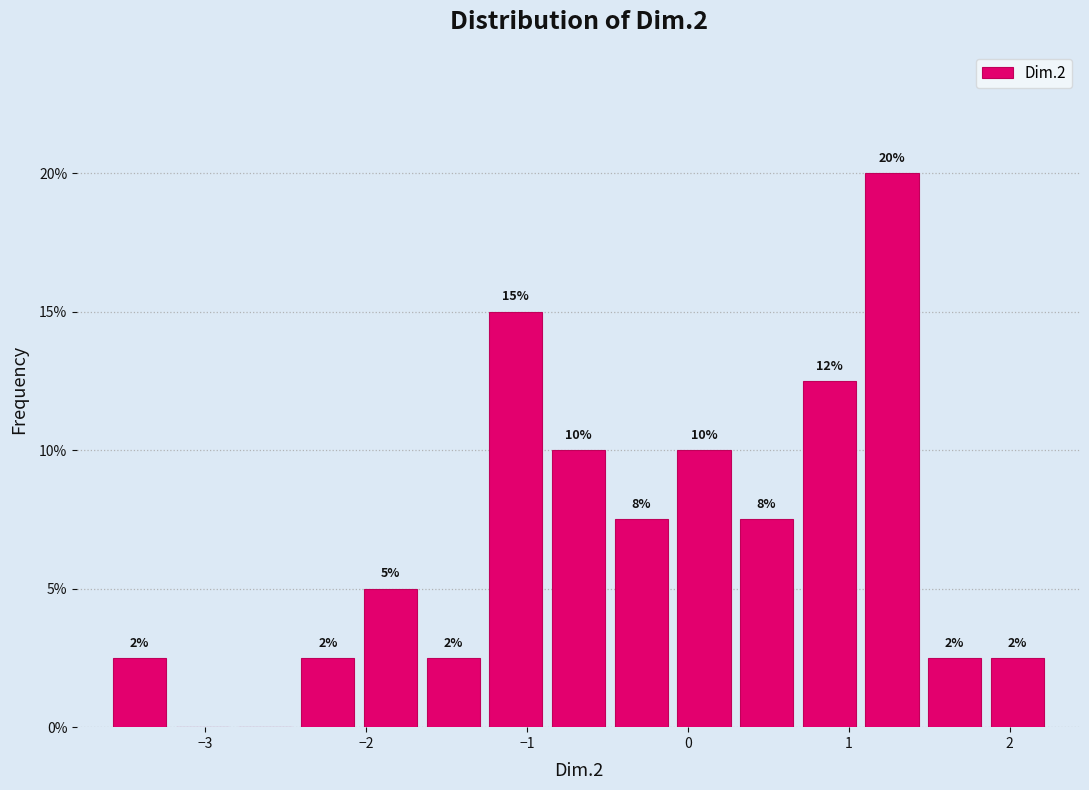

Around what value on the x-axis is the tallest bar? Give the approximate position of its centre, as read against the axis.

1.3